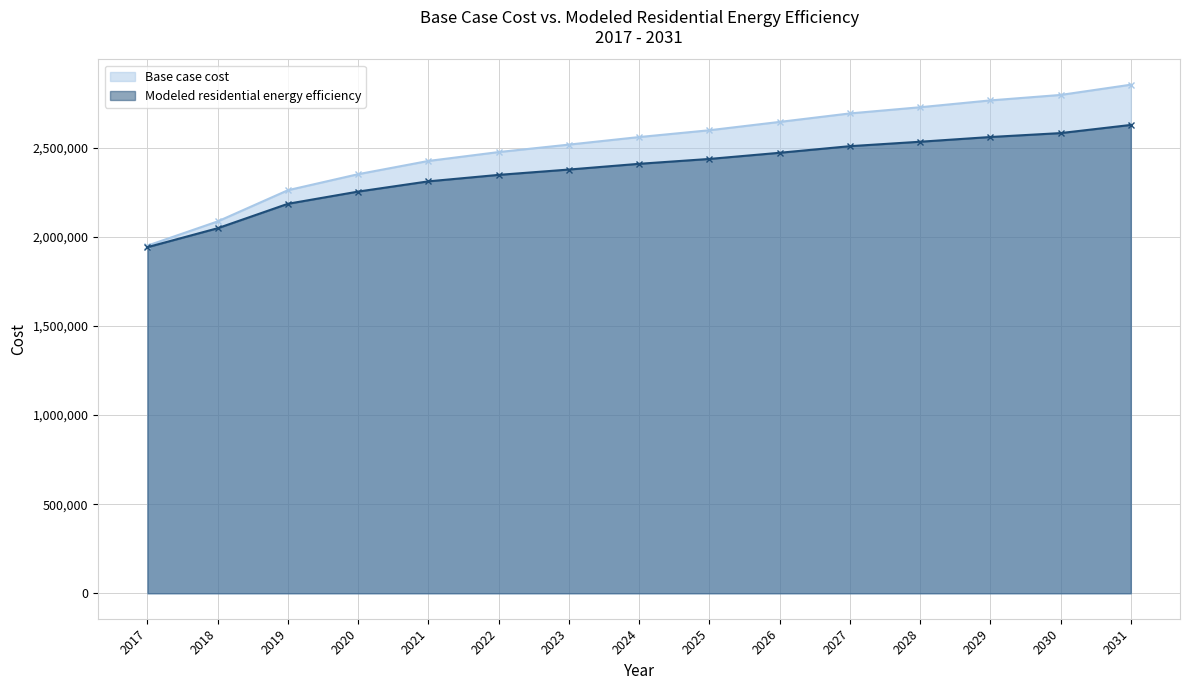

The Base case cost series shows 2693171.1 at 2027. True or false?

True